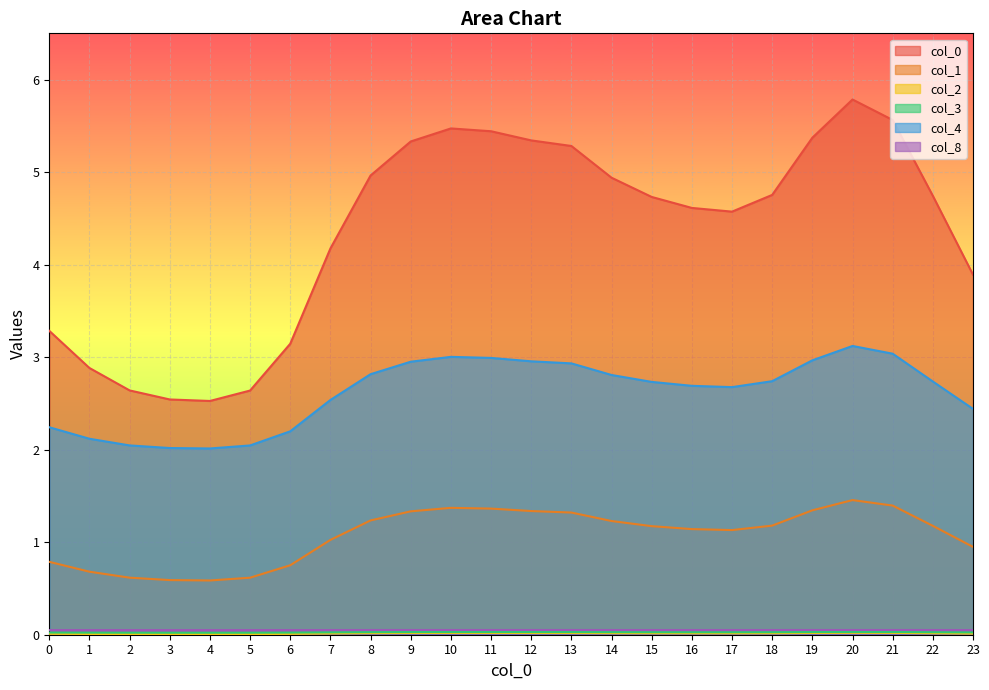

Which label corresponds to the largest value in the chart?

20